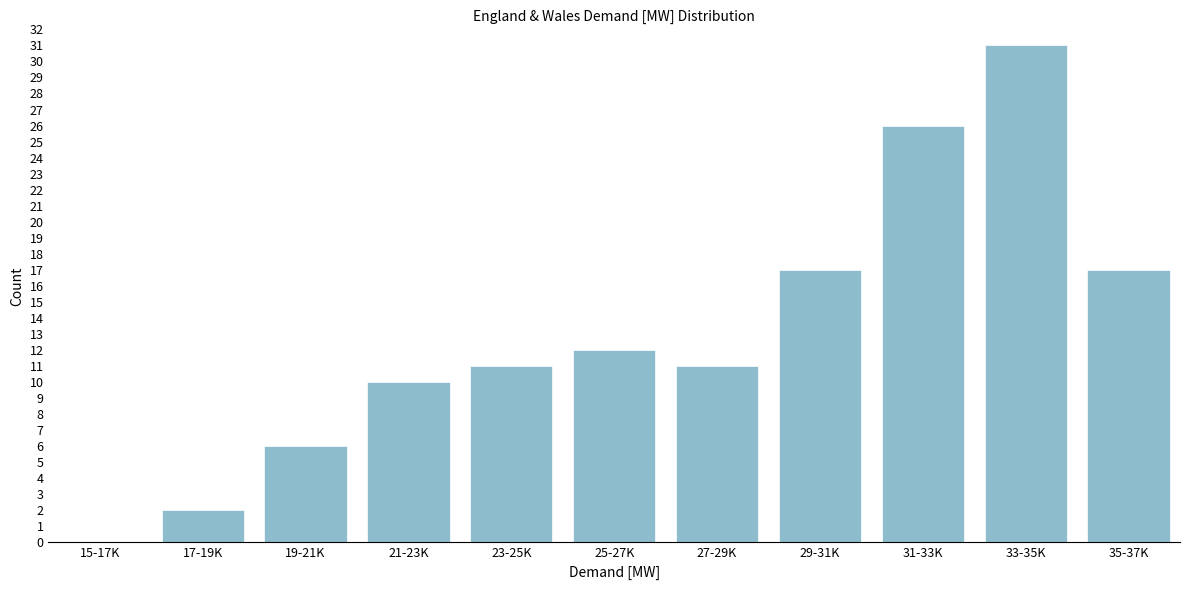

Reading left to right, what are all the values shown in this chart?

15-17K=0	17-19K=2	19-21K=6	21-23K=10	23-25K=11	25-27K=12	27-29K=11	29-31K=17	31-33K=26	33-35K=31	35-37K=17